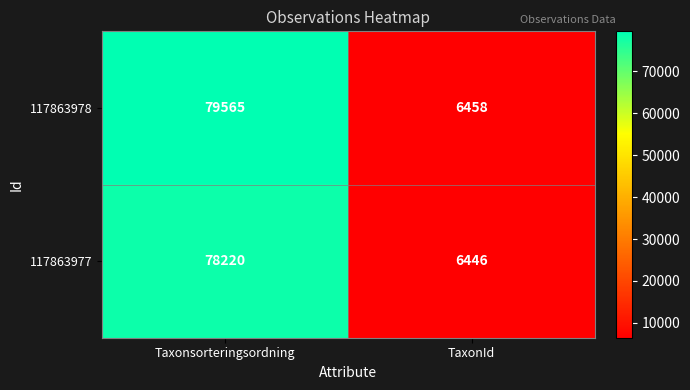

Reading left to right, transcribe all the data shown in this chart.

117863978: 79565	6458
117863977: 78220	6446